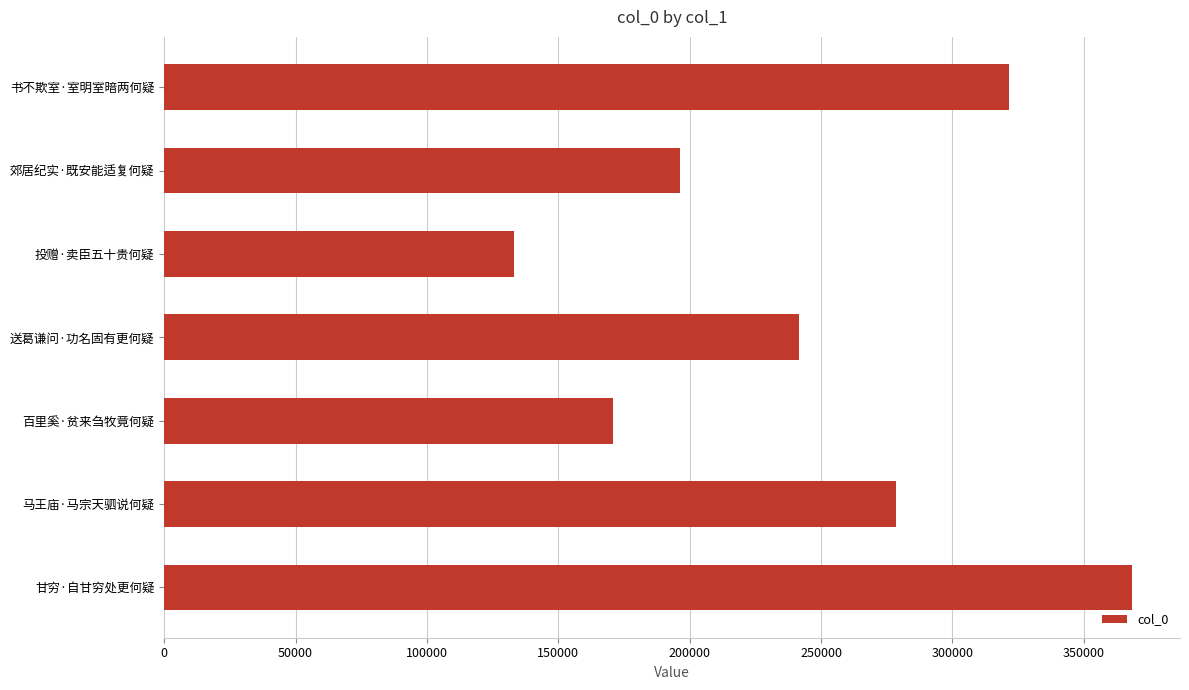

Between 送葛谦问·功名固有更何疑 and 郊居纪实·既安能适复何疑, which is larger?

送葛谦问·功名固有更何疑